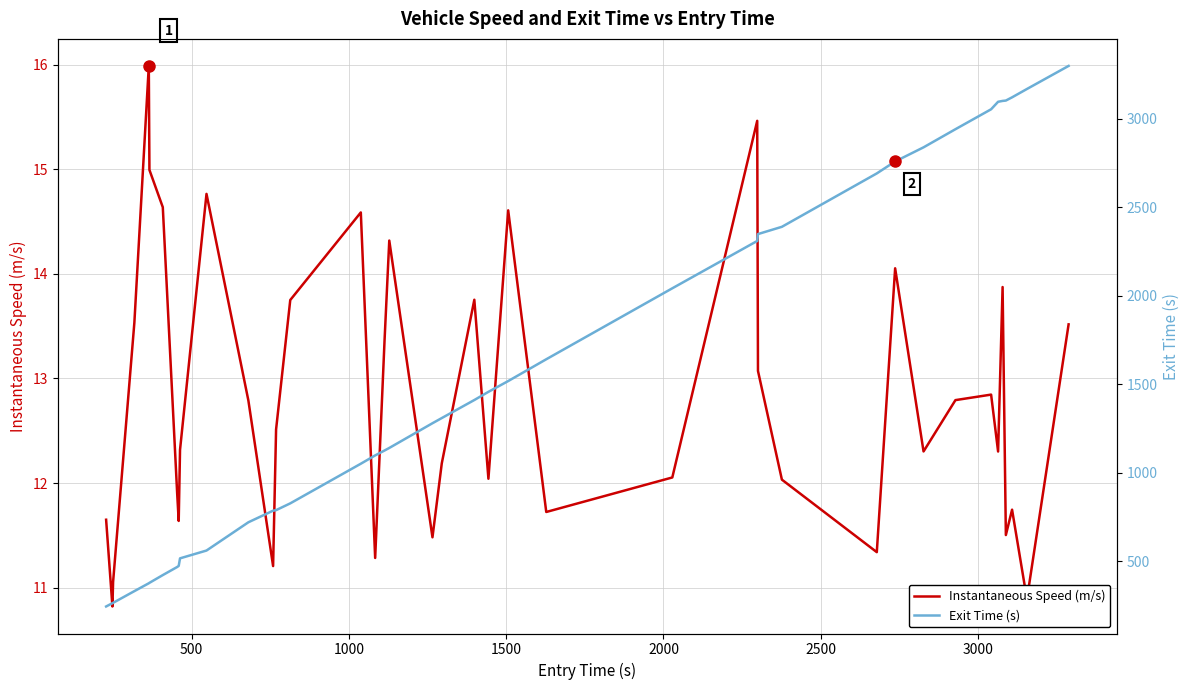

How many data points in Instantaneous Speed (m/s) are less than 12?

13